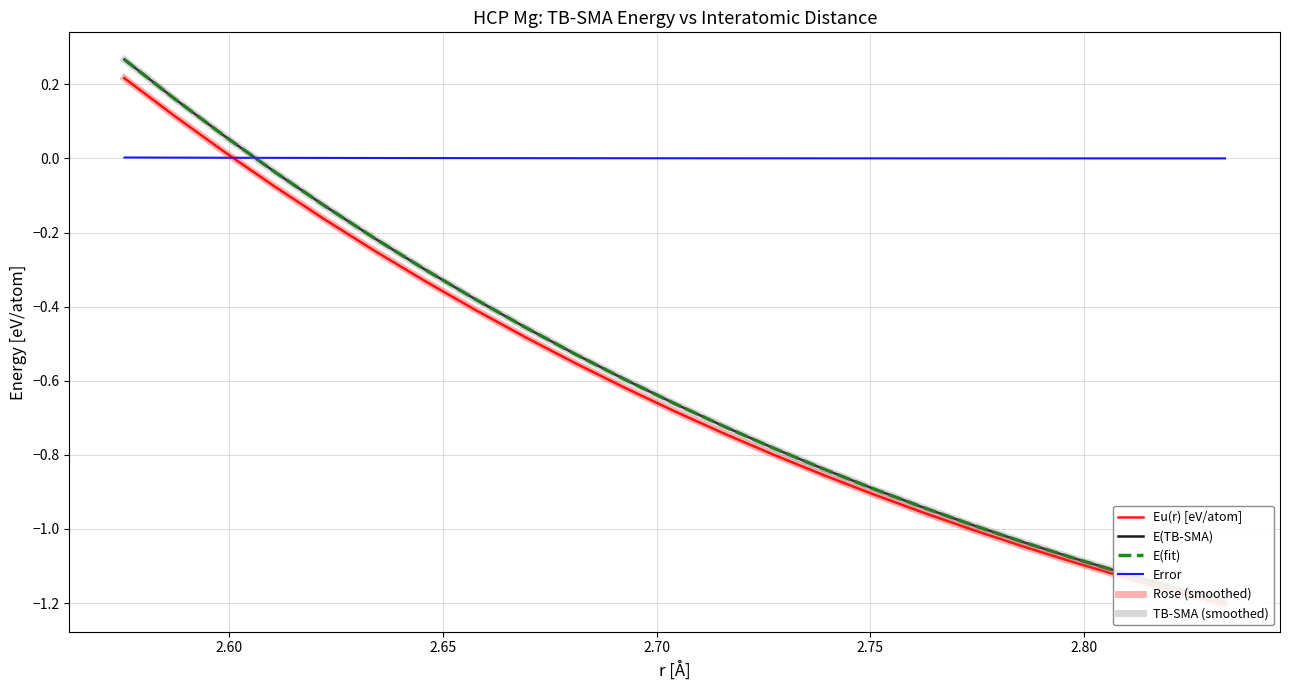

List the series in order of their peak value, lowest first.

Error, Eu(r) [eV/atom], Rose (smoothed), E(TB-SMA), E(fit), TB-SMA (smoothed)